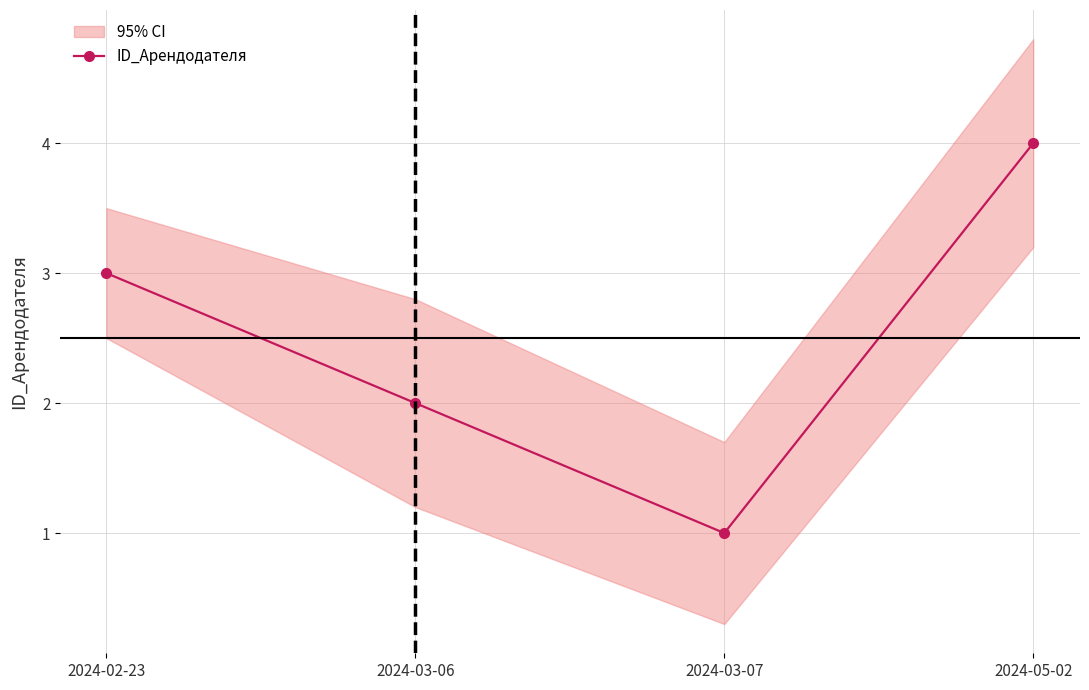

Which has a higher value, 2024-03-07 or 2024-03-06?

2024-03-06